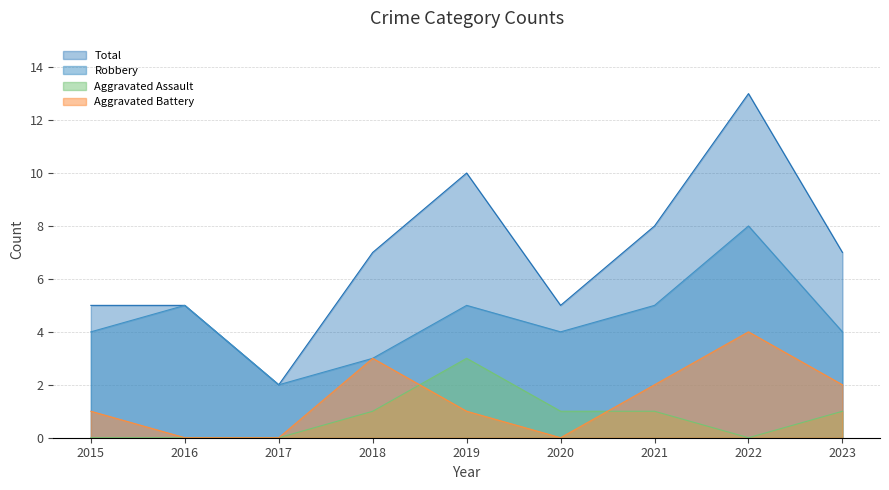

What are all the series names shown in the legend?

Total, Robbery, Aggravated Assault, Aggravated Battery